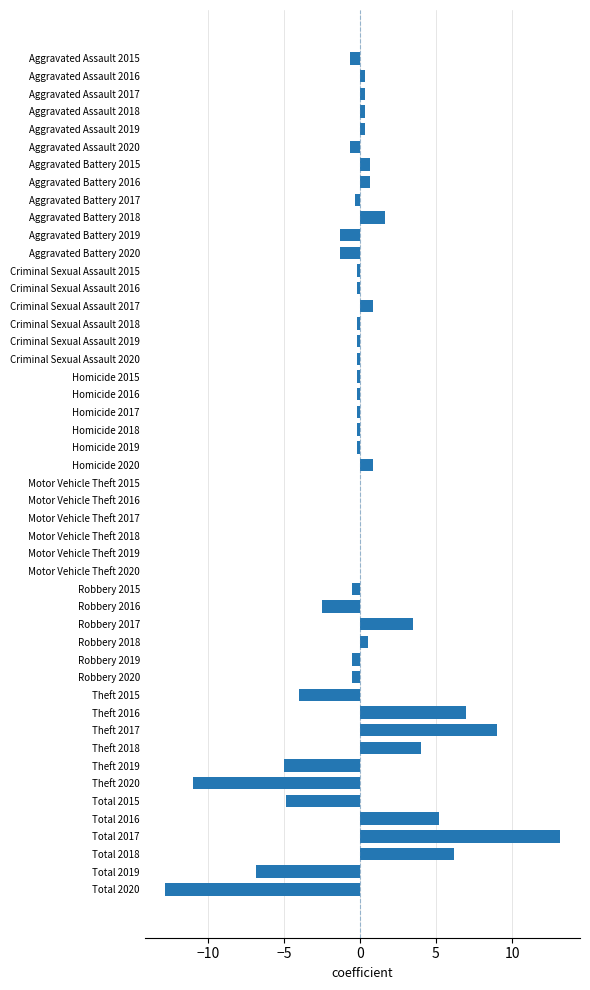

True or false: the data shows 0.0 at Motor Vehicle Theft 2019.

True